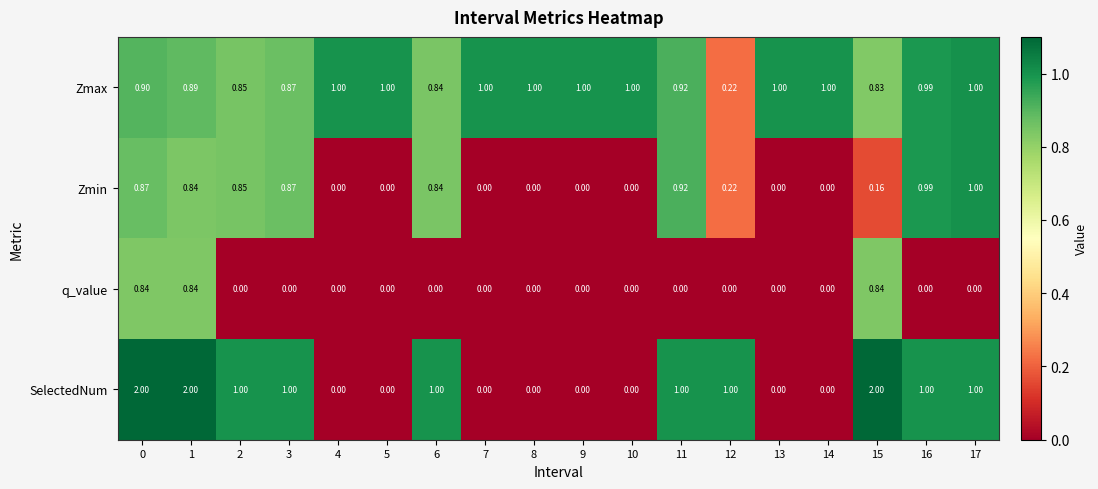

List the series in order of their overall mean, highest first.

Zmax, SelectedNum, Zmin, q_value